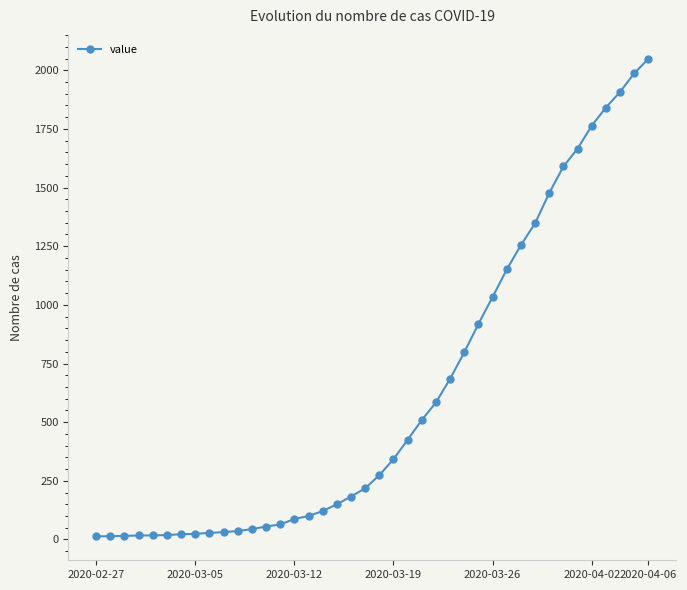

What is the sum of all values?

24864